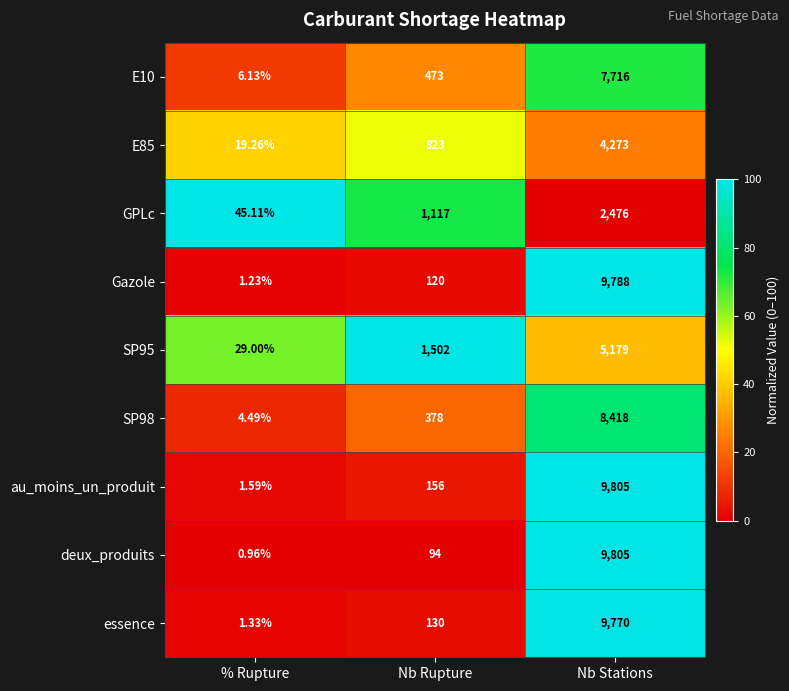

What is the greatest value displayed?

9805.0